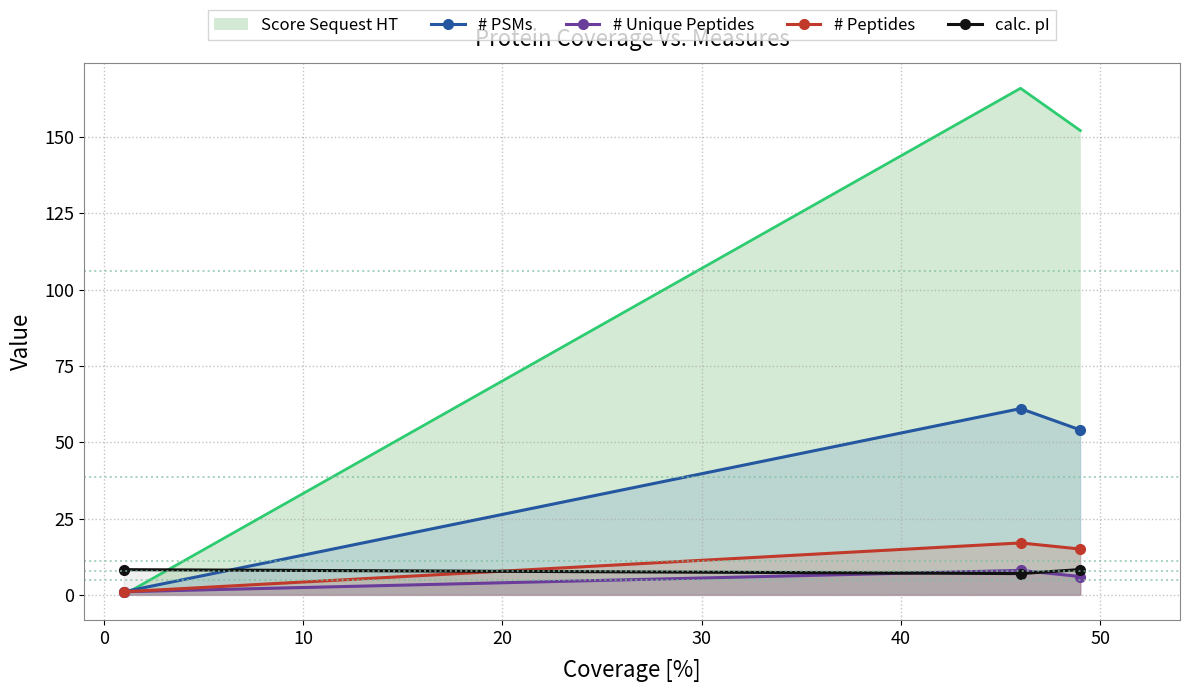

Which series has the widest spread of values?

Score Sequest HT